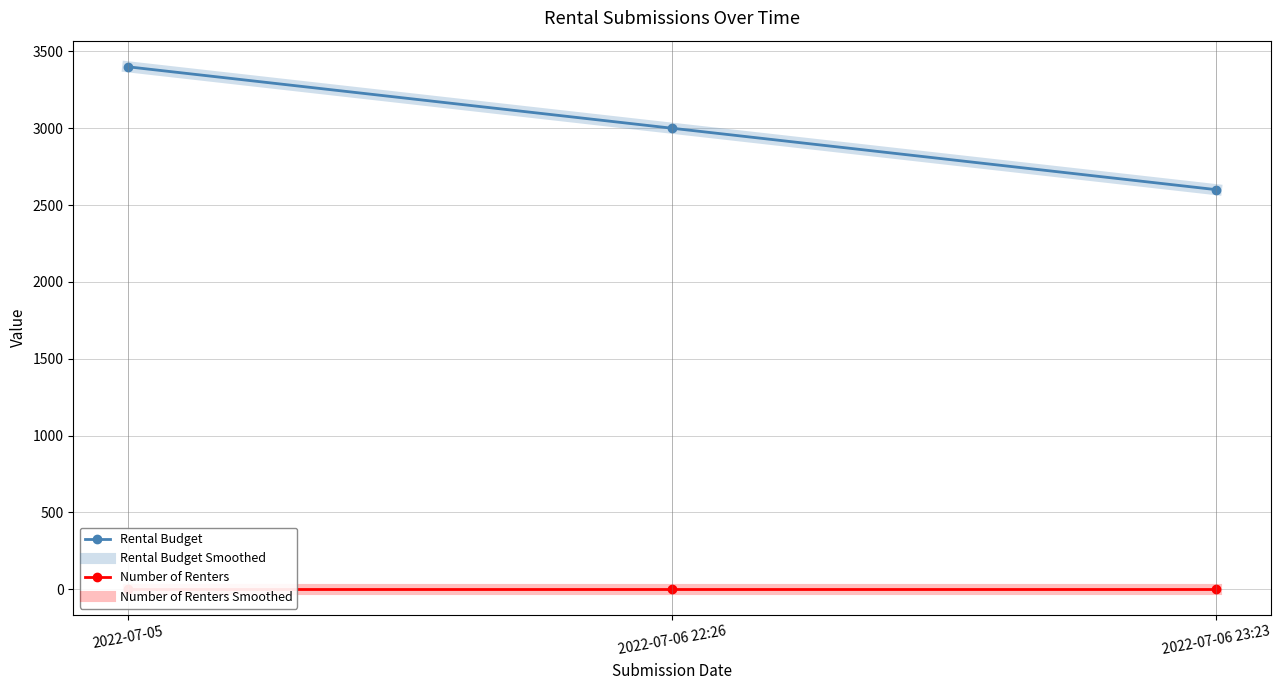

Rank the categories by Rental Budget Smoothed value from lowest to highest.

2022-07-06 23:23, 2022-07-06 22:26, 2022-07-05